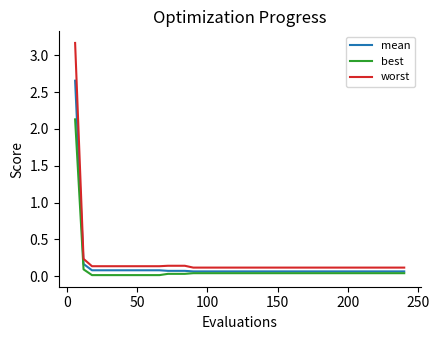

What is the maximum value for best?

2.1